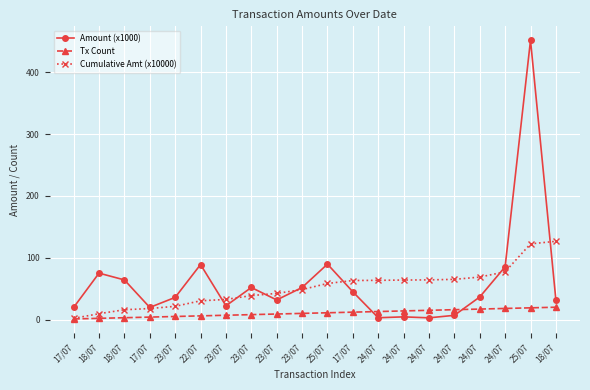

List the series in order of their overall mean, lowest first.

Tx Count, Cumulative Amt (x10000), Amount (x1000)